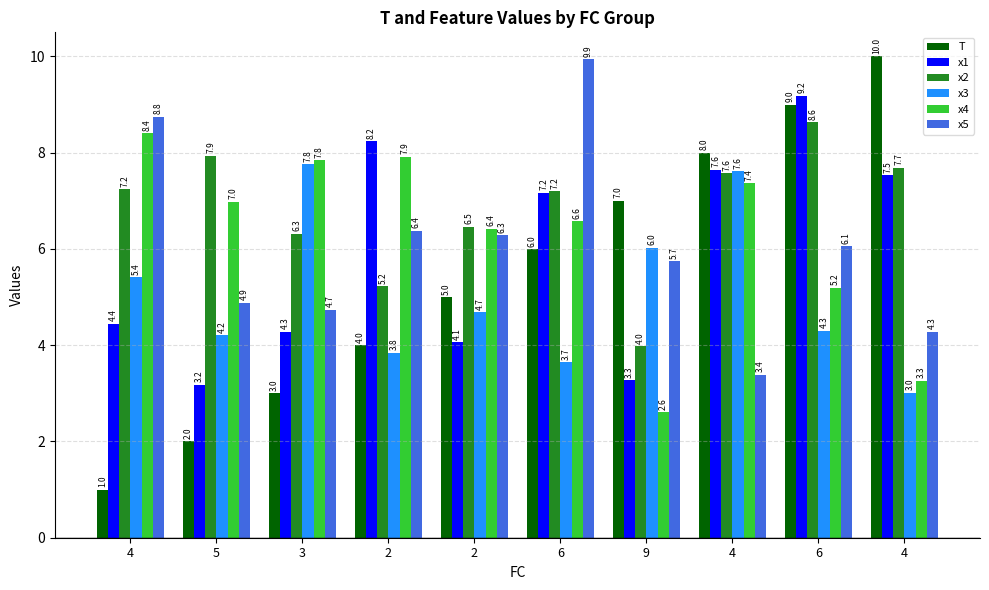

How many values in the x3 series are below 4?

3